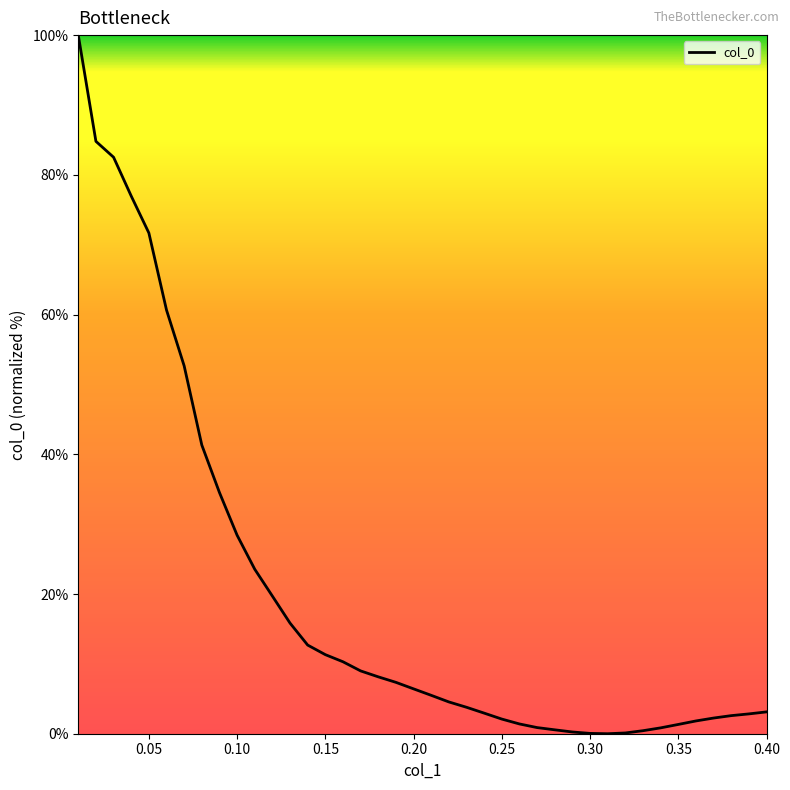

What is the difference between the maximum and minimum values?

100.0